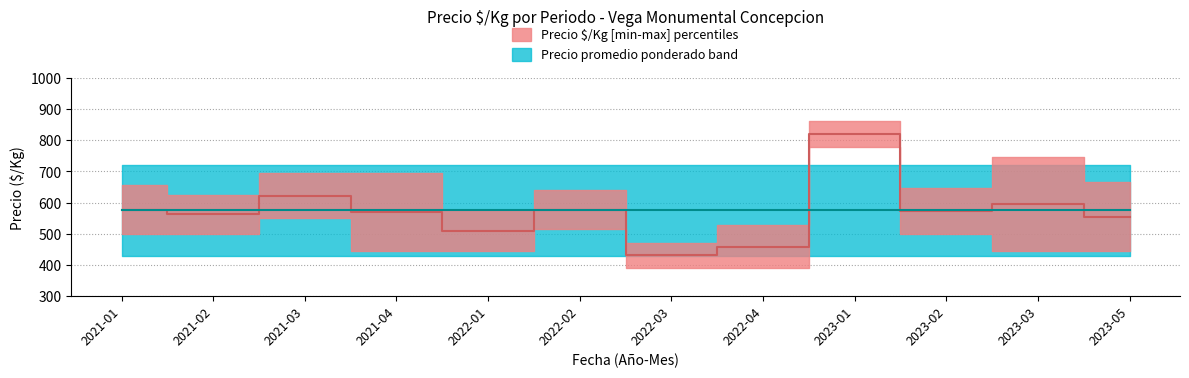

Reading left to right, extract all data points from this chart.

Precio $/Kg median: 2021-01=578.0	2021-02=562.5	2021-03=622.0	2021-04=569.0	2022-01=510.5	2022-02=577.5	2022-03=430.5	2022-04=458.5	2023-01=819.5	2023-02=574.0	2023-03=596.0	2023-05=555.5
Precio promedio ponderado median: 2021-01=575.0	2021-02=575.0	2021-03=575.0	2021-04=575.0	2022-01=575.0	2022-02=575.0	2022-03=575.0	2022-04=575.0	2023-01=575.0	2023-02=575.0	2023-03=575.0	2023-05=575.0